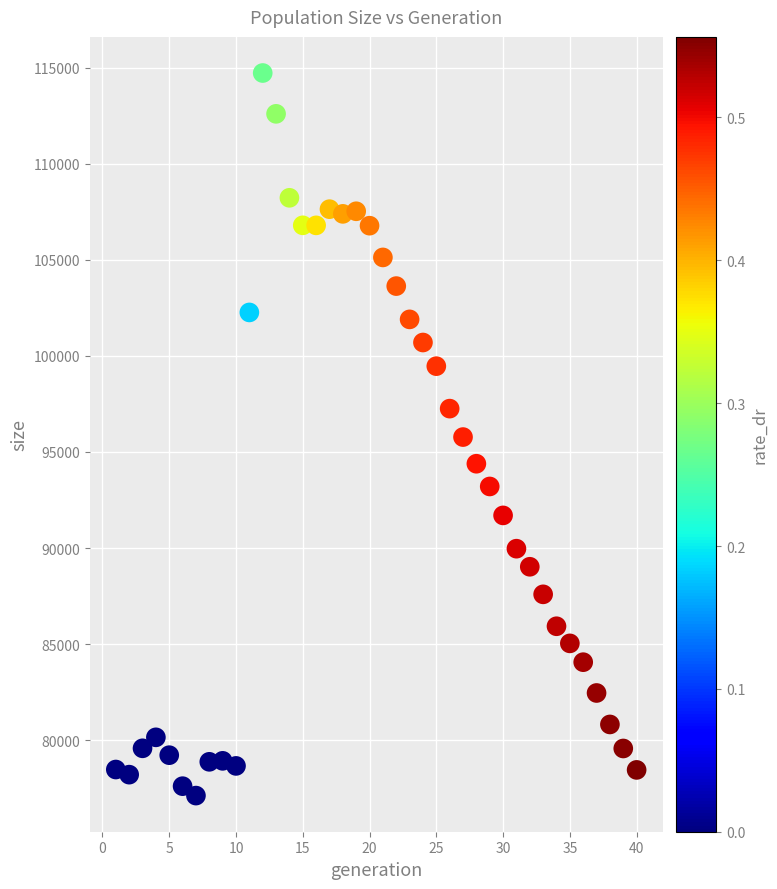

What is the range of X values (max minus min)?

39